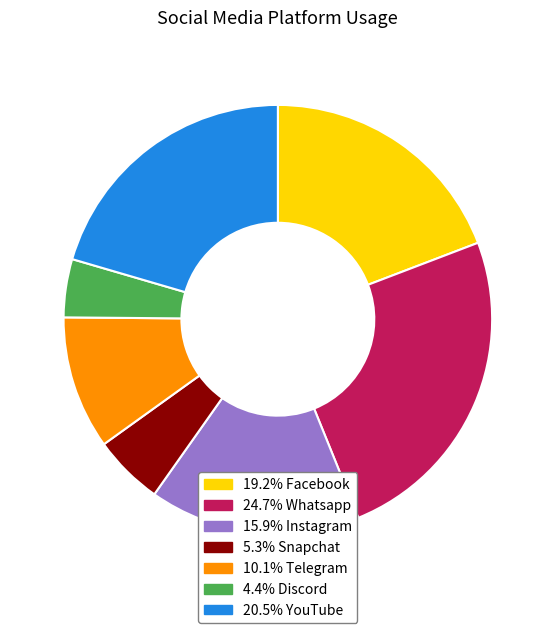

Does any single category account for the majority?

No